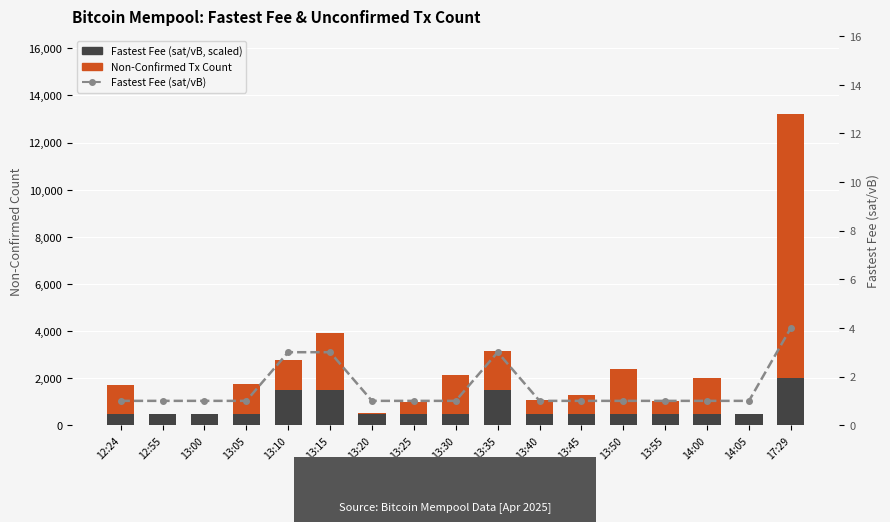

The value of Fastest Fee (sat/vB, scaled) at 13:25 is 811.5. True or false?

False